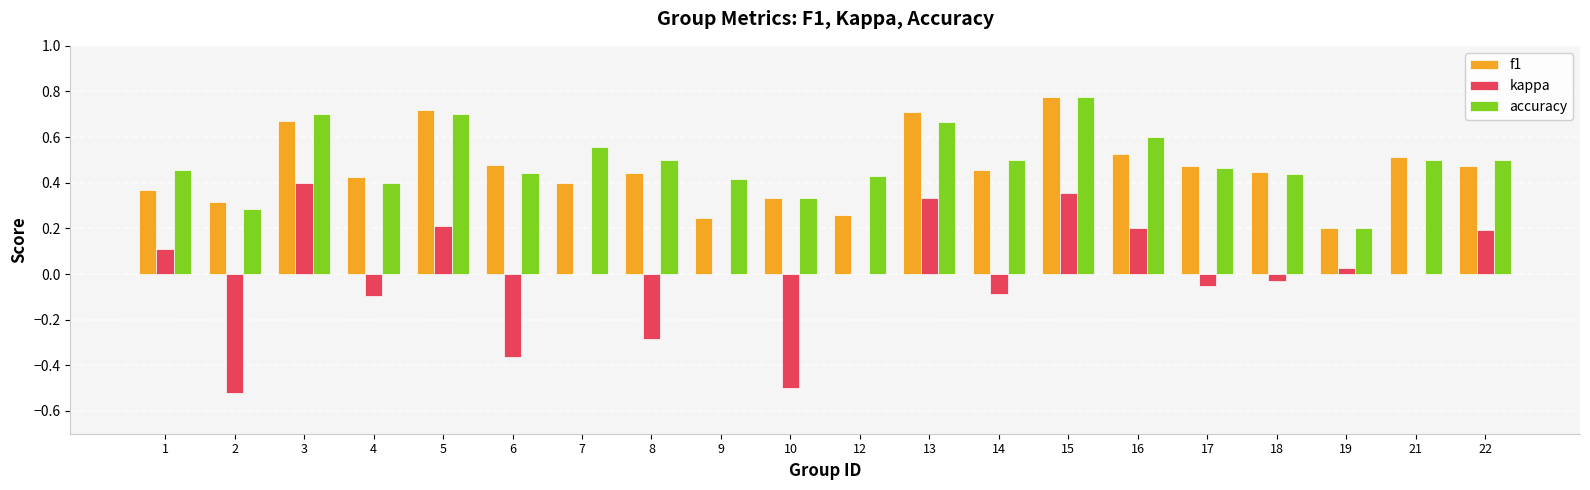

The value of accuracy at 2 is 0.1. True or false?

False